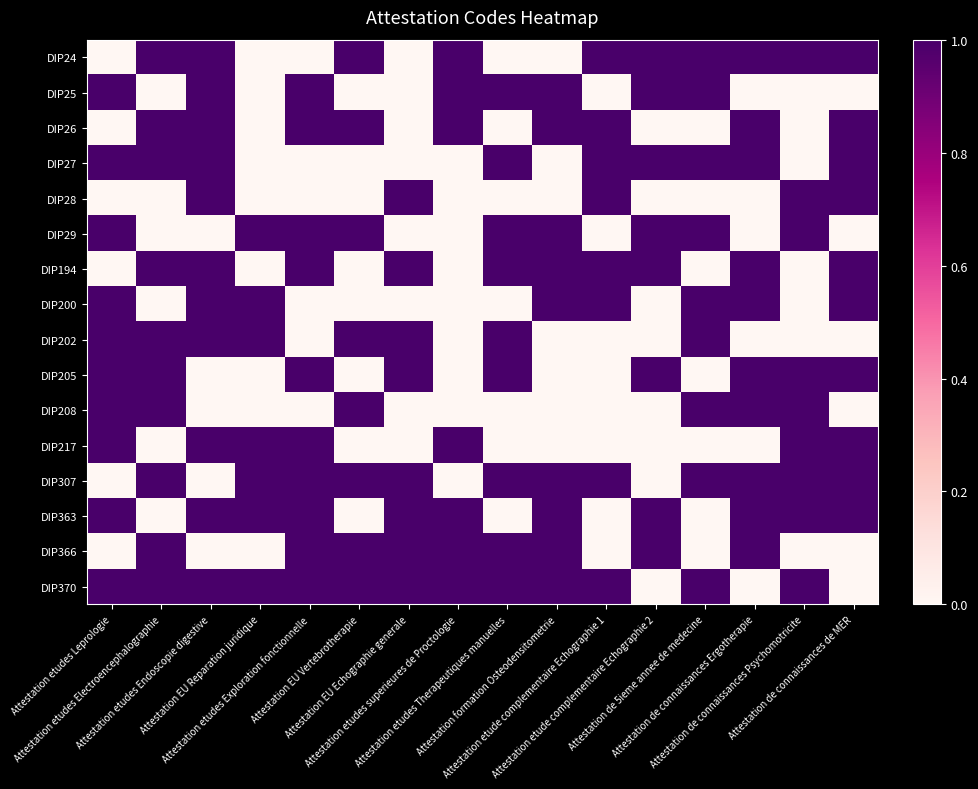

Reading left to right, what are all the values shown in this chart?

row_0: Attestation etudes Leprologie=0	Attestation etudes Electroencephalographie=1	Attestation etudes Endoscopie digestive=1	Attestation EU Reparation juridique=0	Attestation etudes Exploration fonctionnelle=0	Attestation EU Vertebrotherapie=1	Attestation EU Echographie generale=0	Attestation etudes superieures de Proctologie=1	Attestation etudes Therapeutiques manuelles=0	Attestation formation Osteodensitometrie=0	Attestation etude complementaire Echographie 1=1	Attestation etude complementaire Echographie 2=1	Attestation de 5ieme annee de medecine=1	Attestation de connaissances Ergotherapie=1	Attestation de connaissances Psychomotricite=1	Attestation de connaissances de MER=1
row_1: Attestation etudes Leprologie=1	Attestation etudes Electroencephalographie=0	Attestation etudes Endoscopie digestive=1	Attestation EU Reparation juridique=0	Attestation etudes Exploration fonctionnelle=1	Attestation EU Vertebrotherapie=0	Attestation EU Echographie generale=0	Attestation etudes superieures de Proctologie=1	Attestation etudes Therapeutiques manuelles=1	Attestation formation Osteodensitometrie=1	Attestation etude complementaire Echographie 1=0	Attestation etude complementaire Echographie 2=1	Attestation de 5ieme annee de medecine=1	Attestation de connaissances Ergotherapie=0	Attestation de connaissances Psychomotricite=0	Attestation de connaissances de MER=0
row_2: Attestation etudes Leprologie=0	Attestation etudes Electroencephalographie=1	Attestation etudes Endoscopie digestive=1	Attestation EU Reparation juridique=0	Attestation etudes Exploration fonctionnelle=1	Attestation EU Vertebrotherapie=1	Attestation EU Echographie generale=0	Attestation etudes superieures de Proctologie=1	Attestation etudes Therapeutiques manuelles=0	Attestation formation Osteodensitometrie=1	Attestation etude complementaire Echographie 1=1	Attestation etude complementaire Echographie 2=0	Attestation de 5ieme annee de medecine=0	Attestation de connaissances Ergotherapie=1	Attestation de connaissances Psychomotricite=0	Attestation de connaissances de MER=1
row_3: Attestation etudes Leprologie=1	Attestation etudes Electroencephalographie=1	Attestation etudes Endoscopie digestive=1	Attestation EU Reparation juridique=0	Attestation etudes Exploration fonctionnelle=0	Attestation EU Vertebrotherapie=0	Attestation EU Echographie generale=0	Attestation etudes superieures de Proctologie=0	Attestation etudes Therapeutiques manuelles=1	Attestation formation Osteodensitometrie=0	Attestation etude complementaire Echographie 1=1	Attestation etude complementaire Echographie 2=1	Attestation de 5ieme annee de medecine=1	Attestation de connaissances Ergotherapie=1	Attestation de connaissances Psychomotricite=0	Attestation de connaissances de MER=1
row_4: Attestation etudes Leprologie=0	Attestation etudes Electroencephalographie=0	Attestation etudes Endoscopie digestive=1	Attestation EU Reparation juridique=0	Attestation etudes Exploration fonctionnelle=0	Attestation EU Vertebrotherapie=0	Attestation EU Echographie generale=1	Attestation etudes superieures de Proctologie=0	Attestation etudes Therapeutiques manuelles=0	Attestation formation Osteodensitometrie=0	Attestation etude complementaire Echographie 1=1	Attestation etude complementaire Echographie 2=0	Attestation de 5ieme annee de medecine=0	Attestation de connaissances Ergotherapie=0	Attestation de connaissances Psychomotricite=1	Attestation de connaissances de MER=1
row_5: Attestation etudes Leprologie=1	Attestation etudes Electroencephalographie=0	Attestation etudes Endoscopie digestive=0	Attestation EU Reparation juridique=1	Attestation etudes Exploration fonctionnelle=1	Attestation EU Vertebrotherapie=1	Attestation EU Echographie generale=0	Attestation etudes superieures de Proctologie=0	Attestation etudes Therapeutiques manuelles=1	Attestation formation Osteodensitometrie=1	Attestation etude complementaire Echographie 1=0	Attestation etude complementaire Echographie 2=1	Attestation de 5ieme annee de medecine=1	Attestation de connaissances Ergotherapie=0	Attestation de connaissances Psychomotricite=1	Attestation de connaissances de MER=0
row_6: Attestation etudes Leprologie=0	Attestation etudes Electroencephalographie=1	Attestation etudes Endoscopie digestive=1	Attestation EU Reparation juridique=0	Attestation etudes Exploration fonctionnelle=1	Attestation EU Vertebrotherapie=0	Attestation EU Echographie generale=1	Attestation etudes superieures de Proctologie=0	Attestation etudes Therapeutiques manuelles=1	Attestation formation Osteodensitometrie=1	Attestation etude complementaire Echographie 1=1	Attestation etude complementaire Echographie 2=1	Attestation de 5ieme annee de medecine=0	Attestation de connaissances Ergotherapie=1	Attestation de connaissances Psychomotricite=0	Attestation de connaissances de MER=1
row_7: Attestation etudes Leprologie=1	Attestation etudes Electroencephalographie=0	Attestation etudes Endoscopie digestive=1	Attestation EU Reparation juridique=1	Attestation etudes Exploration fonctionnelle=0	Attestation EU Vertebrotherapie=0	Attestation EU Echographie generale=0	Attestation etudes superieures de Proctologie=0	Attestation etudes Therapeutiques manuelles=0	Attestation formation Osteodensitometrie=1	Attestation etude complementaire Echographie 1=1	Attestation etude complementaire Echographie 2=0	Attestation de 5ieme annee de medecine=1	Attestation de connaissances Ergotherapie=1	Attestation de connaissances Psychomotricite=0	Attestation de connaissances de MER=1
row_8: Attestation etudes Leprologie=1	Attestation etudes Electroencephalographie=1	Attestation etudes Endoscopie digestive=1	Attestation EU Reparation juridique=1	Attestation etudes Exploration fonctionnelle=0	Attestation EU Vertebrotherapie=1	Attestation EU Echographie generale=1	Attestation etudes superieures de Proctologie=0	Attestation etudes Therapeutiques manuelles=1	Attestation formation Osteodensitometrie=0	Attestation etude complementaire Echographie 1=0	Attestation etude complementaire Echographie 2=0	Attestation de 5ieme annee de medecine=1	Attestation de connaissances Ergotherapie=0	Attestation de connaissances Psychomotricite=0	Attestation de connaissances de MER=0
row_9: Attestation etudes Leprologie=1	Attestation etudes Electroencephalographie=1	Attestation etudes Endoscopie digestive=0	Attestation EU Reparation juridique=0	Attestation etudes Exploration fonctionnelle=1	Attestation EU Vertebrotherapie=0	Attestation EU Echographie generale=1	Attestation etudes superieures de Proctologie=0	Attestation etudes Therapeutiques manuelles=1	Attestation formation Osteodensitometrie=0	Attestation etude complementaire Echographie 1=0	Attestation etude complementaire Echographie 2=1	Attestation de 5ieme annee de medecine=0	Attestation de connaissances Ergotherapie=1	Attestation de connaissances Psychomotricite=1	Attestation de connaissances de MER=1
row_10: Attestation etudes Leprologie=1	Attestation etudes Electroencephalographie=1	Attestation etudes Endoscopie digestive=0	Attestation EU Reparation juridique=0	Attestation etudes Exploration fonctionnelle=0	Attestation EU Vertebrotherapie=1	Attestation EU Echographie generale=0	Attestation etudes superieures de Proctologie=0	Attestation etudes Therapeutiques manuelles=0	Attestation formation Osteodensitometrie=0	Attestation etude complementaire Echographie 1=0	Attestation etude complementaire Echographie 2=0	Attestation de 5ieme annee de medecine=1	Attestation de connaissances Ergotherapie=1	Attestation de connaissances Psychomotricite=1	Attestation de connaissances de MER=0
row_11: Attestation etudes Leprologie=1	Attestation etudes Electroencephalographie=0	Attestation etudes Endoscopie digestive=1	Attestation EU Reparation juridique=1	Attestation etudes Exploration fonctionnelle=1	Attestation EU Vertebrotherapie=0	Attestation EU Echographie generale=0	Attestation etudes superieures de Proctologie=1	Attestation etudes Therapeutiques manuelles=0	Attestation formation Osteodensitometrie=0	Attestation etude complementaire Echographie 1=0	Attestation etude complementaire Echographie 2=0	Attestation de 5ieme annee de medecine=0	Attestation de connaissances Ergotherapie=0	Attestation de connaissances Psychomotricite=1	Attestation de connaissances de MER=1
row_12: Attestation etudes Leprologie=0	Attestation etudes Electroencephalographie=1	Attestation etudes Endoscopie digestive=0	Attestation EU Reparation juridique=1	Attestation etudes Exploration fonctionnelle=1	Attestation EU Vertebrotherapie=1	Attestation EU Echographie generale=1	Attestation etudes superieures de Proctologie=0	Attestation etudes Therapeutiques manuelles=1	Attestation formation Osteodensitometrie=1	Attestation etude complementaire Echographie 1=1	Attestation etude complementaire Echographie 2=0	Attestation de 5ieme annee de medecine=1	Attestation de connaissances Ergotherapie=1	Attestation de connaissances Psychomotricite=1	Attestation de connaissances de MER=1
row_13: Attestation etudes Leprologie=1	Attestation etudes Electroencephalographie=0	Attestation etudes Endoscopie digestive=1	Attestation EU Reparation juridique=1	Attestation etudes Exploration fonctionnelle=1	Attestation EU Vertebrotherapie=0	Attestation EU Echographie generale=1	Attestation etudes superieures de Proctologie=1	Attestation etudes Therapeutiques manuelles=0	Attestation formation Osteodensitometrie=1	Attestation etude complementaire Echographie 1=0	Attestation etude complementaire Echographie 2=1	Attestation de 5ieme annee de medecine=0	Attestation de connaissances Ergotherapie=1	Attestation de connaissances Psychomotricite=1	Attestation de connaissances de MER=1
row_14: Attestation etudes Leprologie=0	Attestation etudes Electroencephalographie=1	Attestation etudes Endoscopie digestive=0	Attestation EU Reparation juridique=0	Attestation etudes Exploration fonctionnelle=1	Attestation EU Vertebrotherapie=1	Attestation EU Echographie generale=1	Attestation etudes superieures de Proctologie=1	Attestation etudes Therapeutiques manuelles=1	Attestation formation Osteodensitometrie=1	Attestation etude complementaire Echographie 1=0	Attestation etude complementaire Echographie 2=1	Attestation de 5ieme annee de medecine=0	Attestation de connaissances Ergotherapie=1	Attestation de connaissances Psychomotricite=0	Attestation de connaissances de MER=0
row_15: Attestation etudes Leprologie=1	Attestation etudes Electroencephalographie=1	Attestation etudes Endoscopie digestive=1	Attestation EU Reparation juridique=1	Attestation etudes Exploration fonctionnelle=1	Attestation EU Vertebrotherapie=1	Attestation EU Echographie generale=1	Attestation etudes superieures de Proctologie=1	Attestation etudes Therapeutiques manuelles=1	Attestation formation Osteodensitometrie=1	Attestation etude complementaire Echographie 1=1	Attestation etude complementaire Echographie 2=0	Attestation de 5ieme annee de medecine=1	Attestation de connaissances Ergotherapie=0	Attestation de connaissances Psychomotricite=1	Attestation de connaissances de MER=0